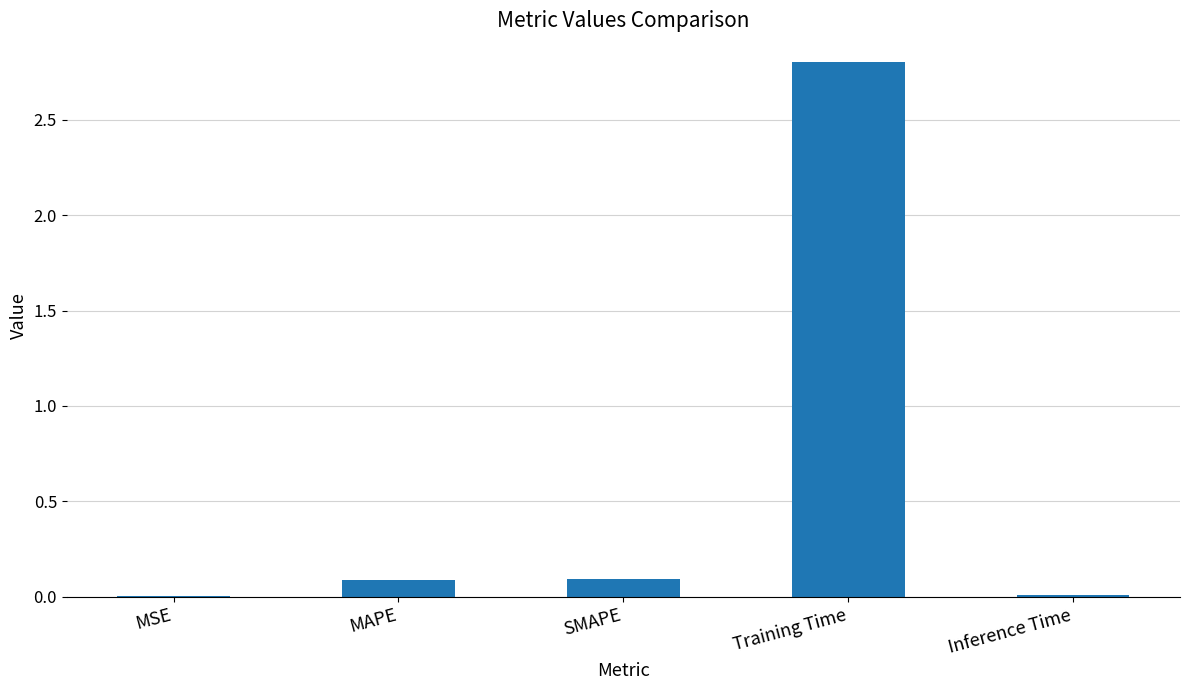

Which has a higher value, Training Time or MAPE?

Training Time